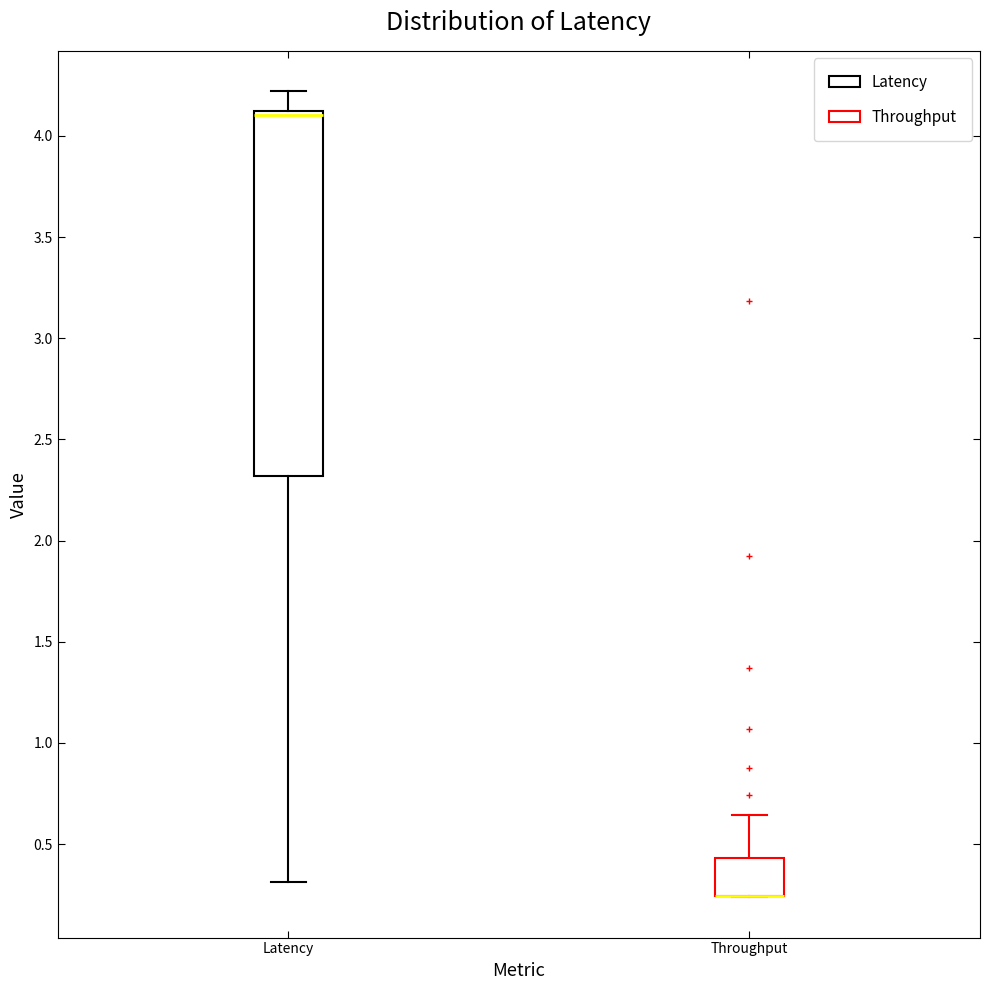

Where is the lower edge of the box for Latency on the y-axis? The values are not printed on the chart, so give them approximately, as read against the axis.

2.30